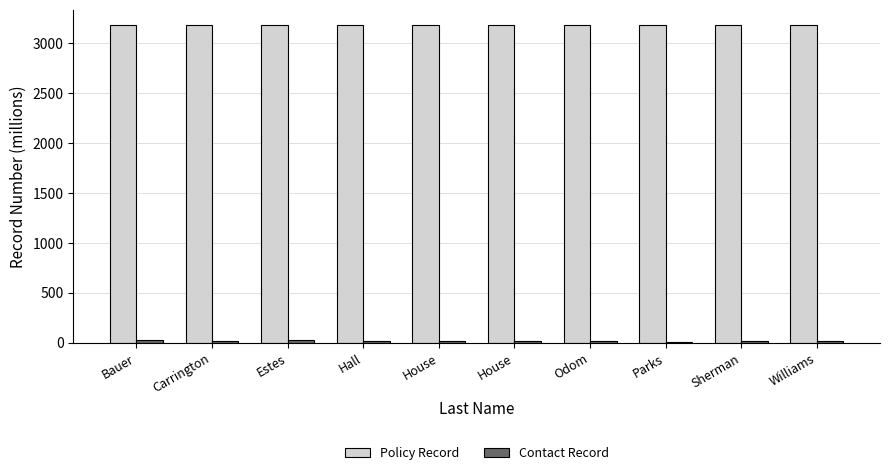

Are the bars grouped side by side (vs. stacked)?

Yes